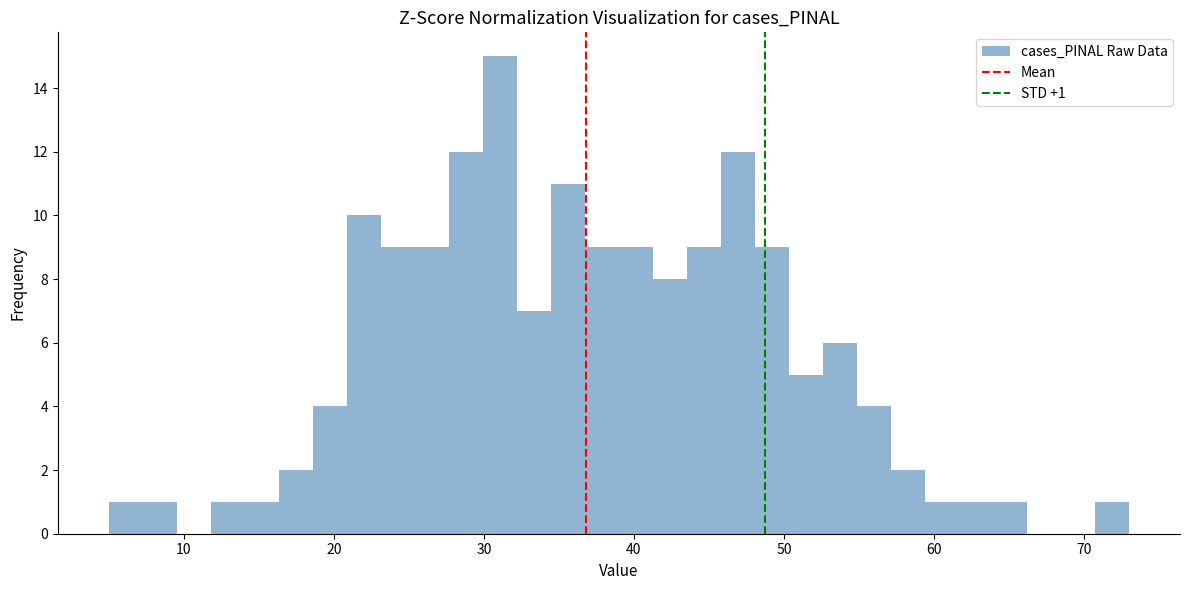

Read against the x-axis, roughly where is the centre of the tallest bar?

31